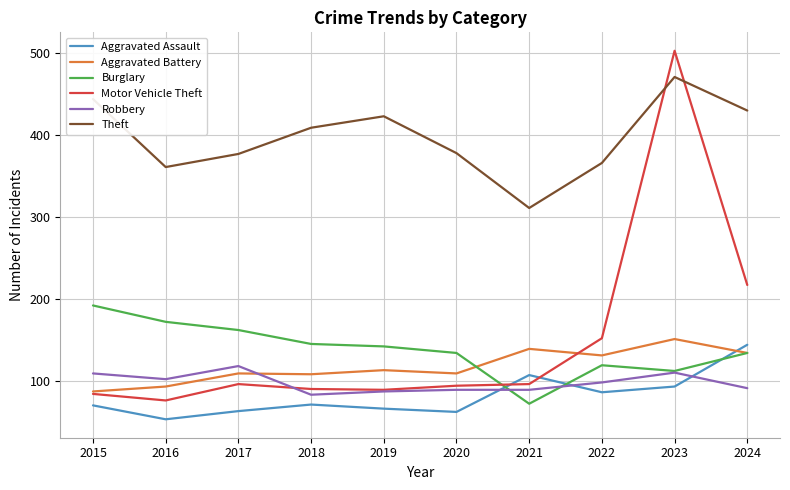

Which series has the widest spread of values?

Motor Vehicle Theft